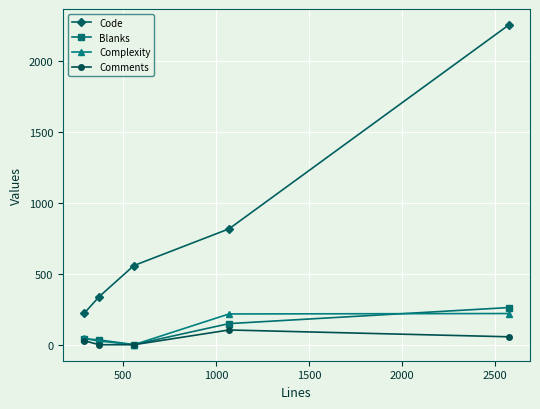

What is the maximum value shown in the chart?

2254